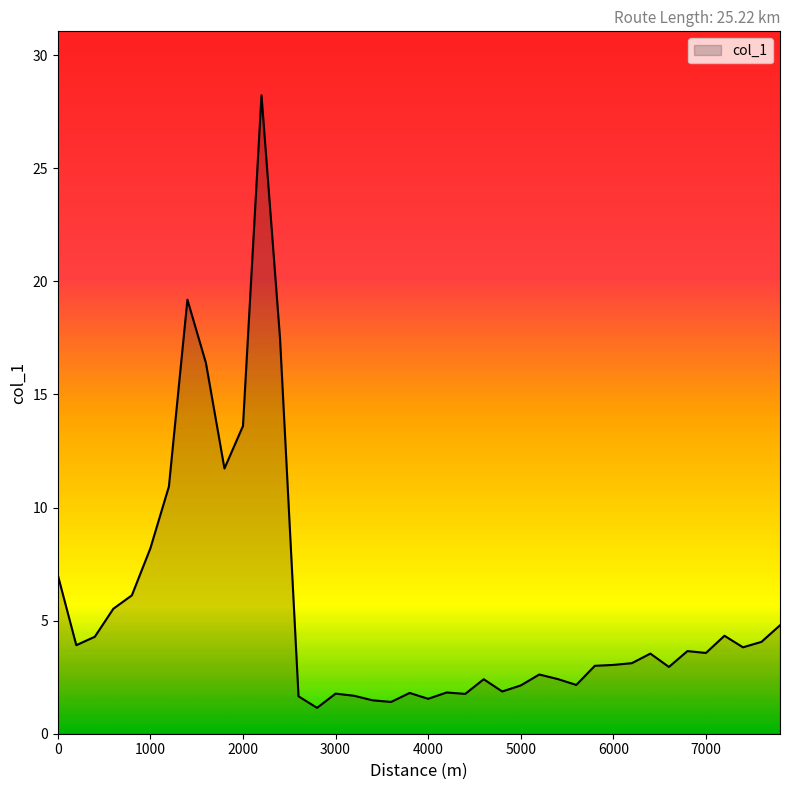

What is the minimum value shown in the chart?

1.1